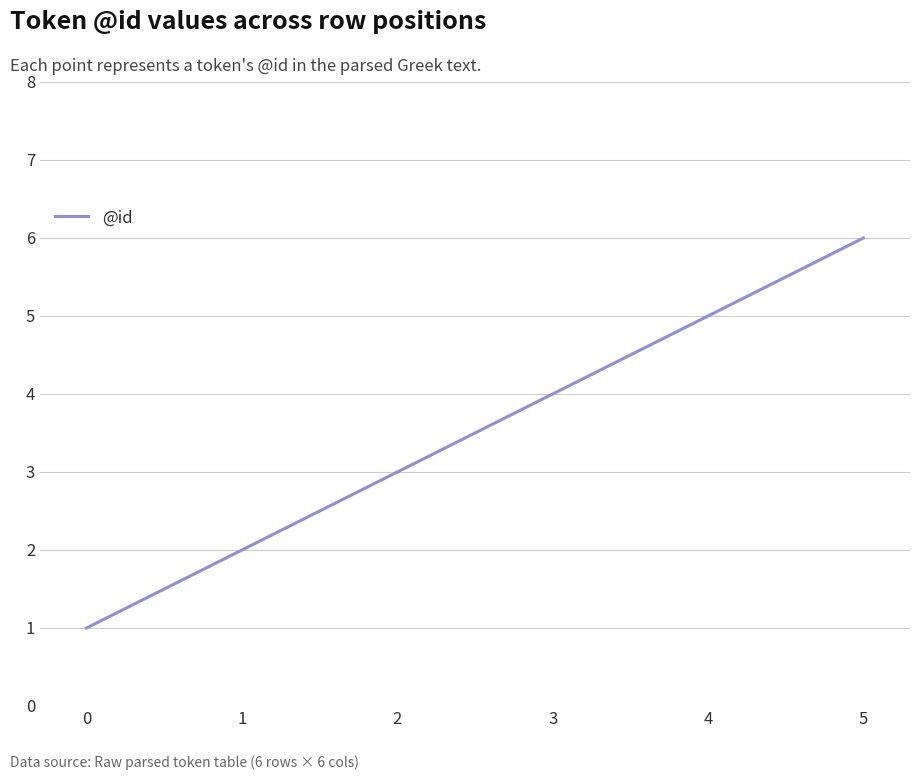

Where is the data nearest to the value 3?

2